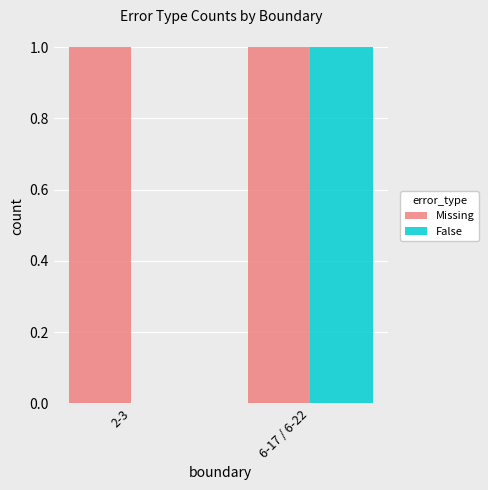

What is the average value of the Missing series?

1